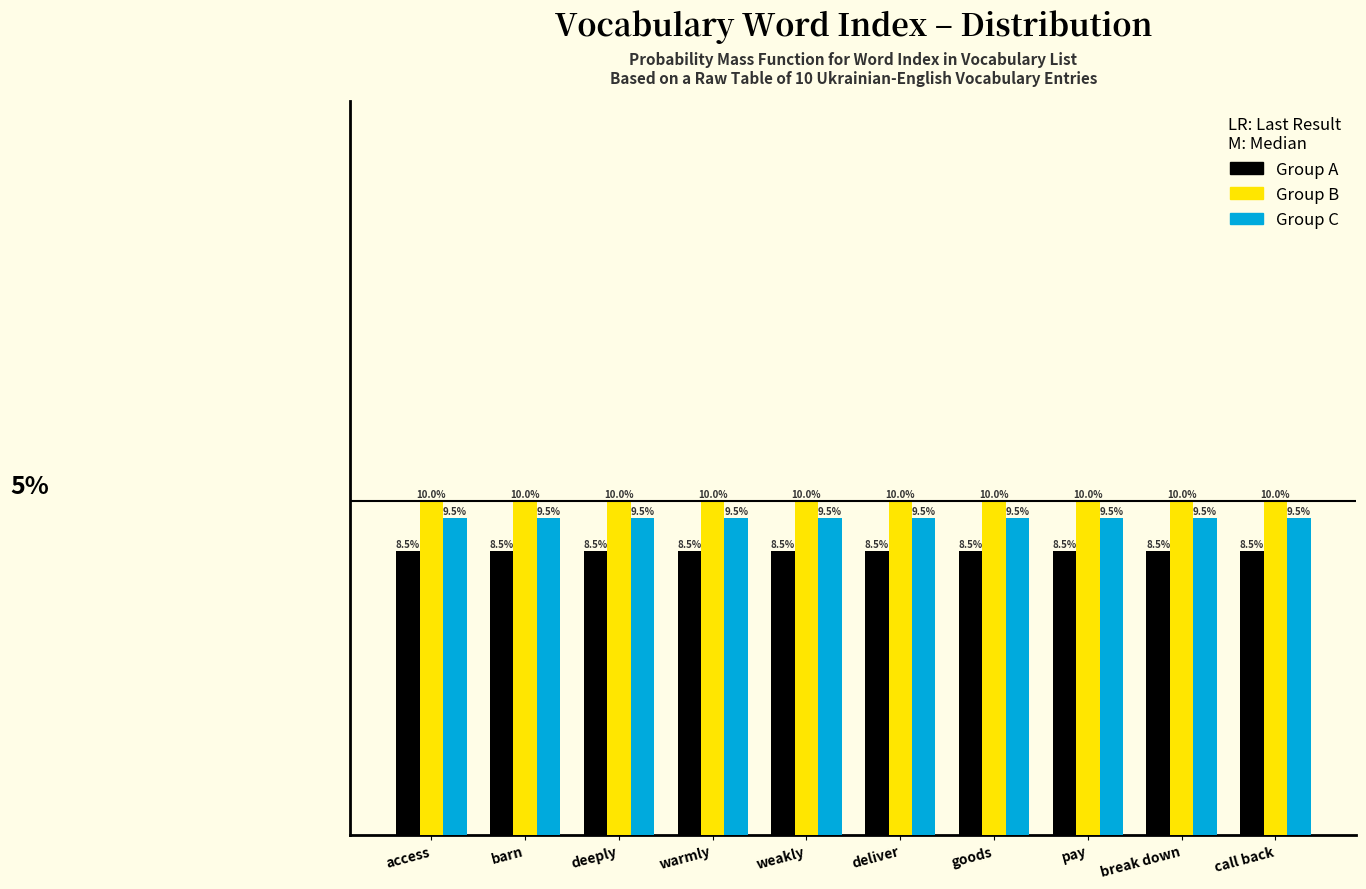

Rank the series at barn from lowest to highest value.

Group A, Group C, Group B